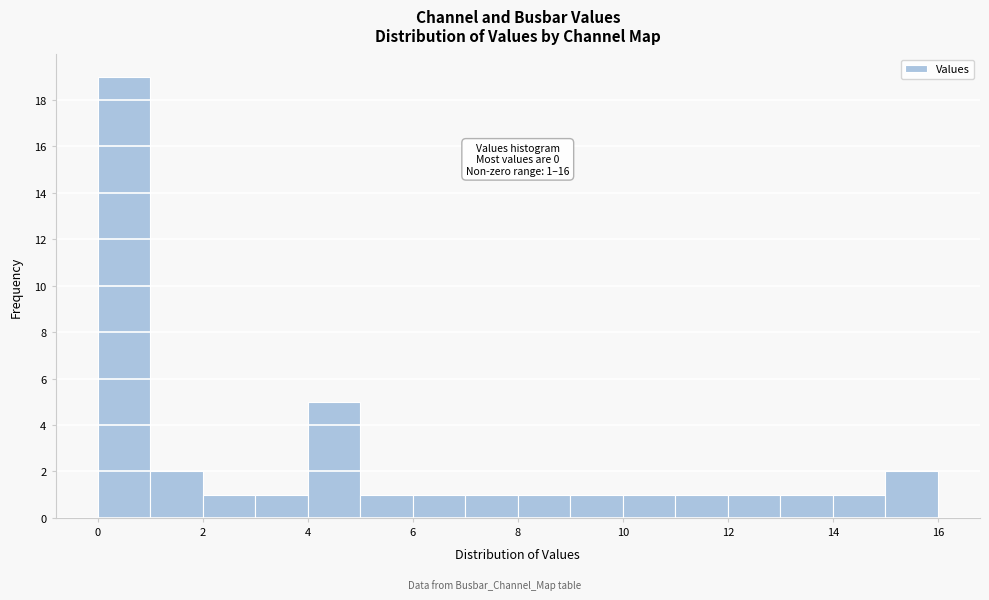

Over which range of the x-axis is the bar tallest?

0 to 1